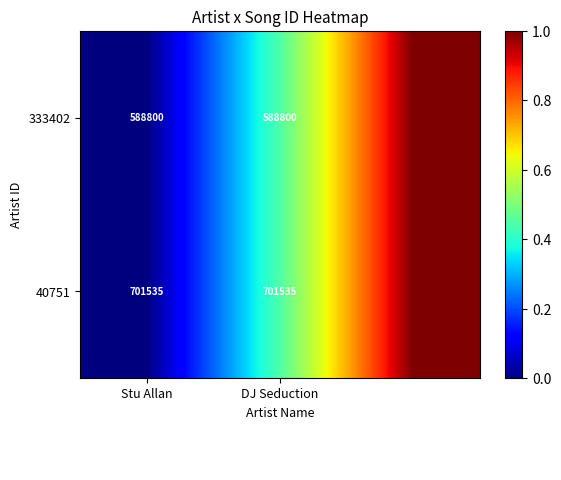

The 333402 series shows 588800 at Stu Allan. True or false?

True